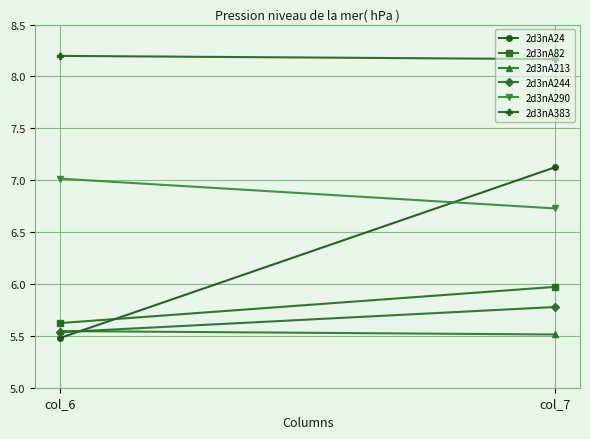

Between col_6 and col_7, which series saw the biggest shift?

2d3nA24